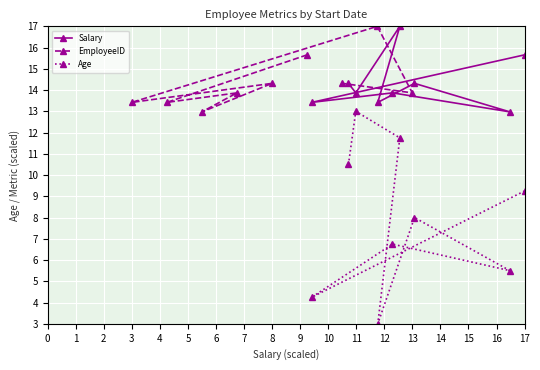

Is it true that EmployeeID equals 8.4 at 3?

False